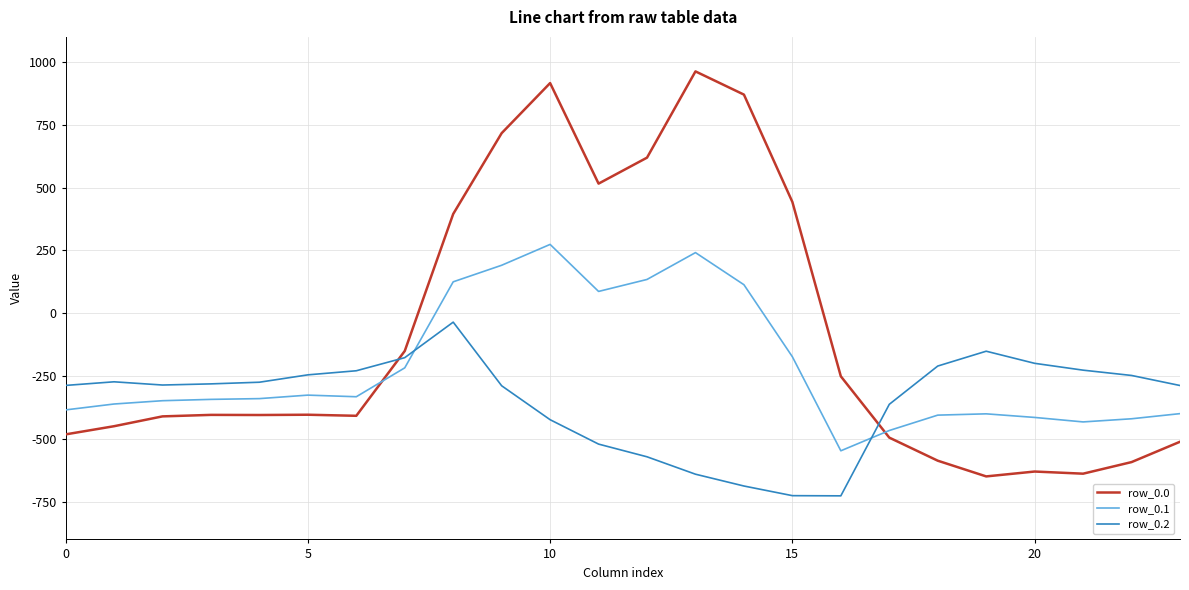

List the series in order of their peak value, lowest first.

row_0.2, row_0.1, row_0.0